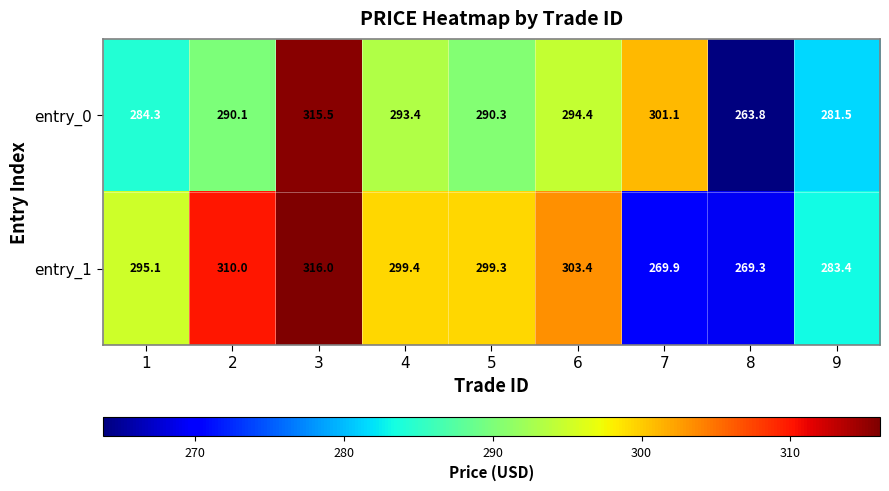

The entry_1 series shows 295.1 at 1. True or false?

True